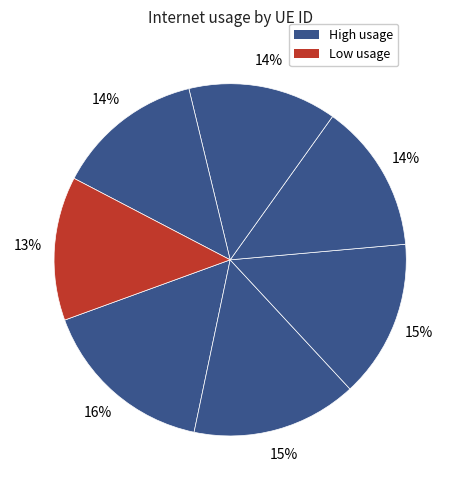

How many slices are in this pie chart?

7